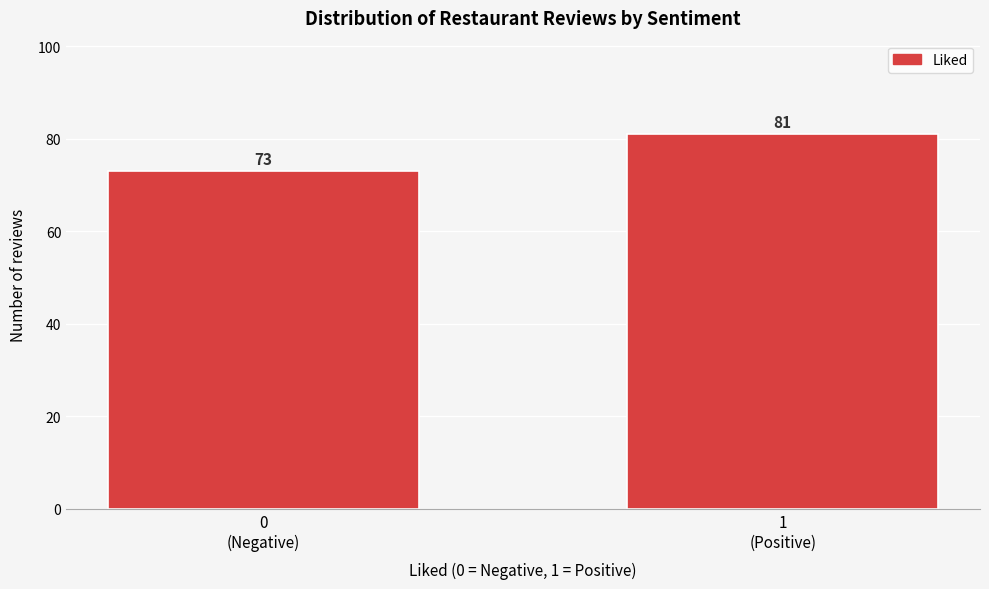

Reading right to left, list all the values displayed in this chart.

81	73